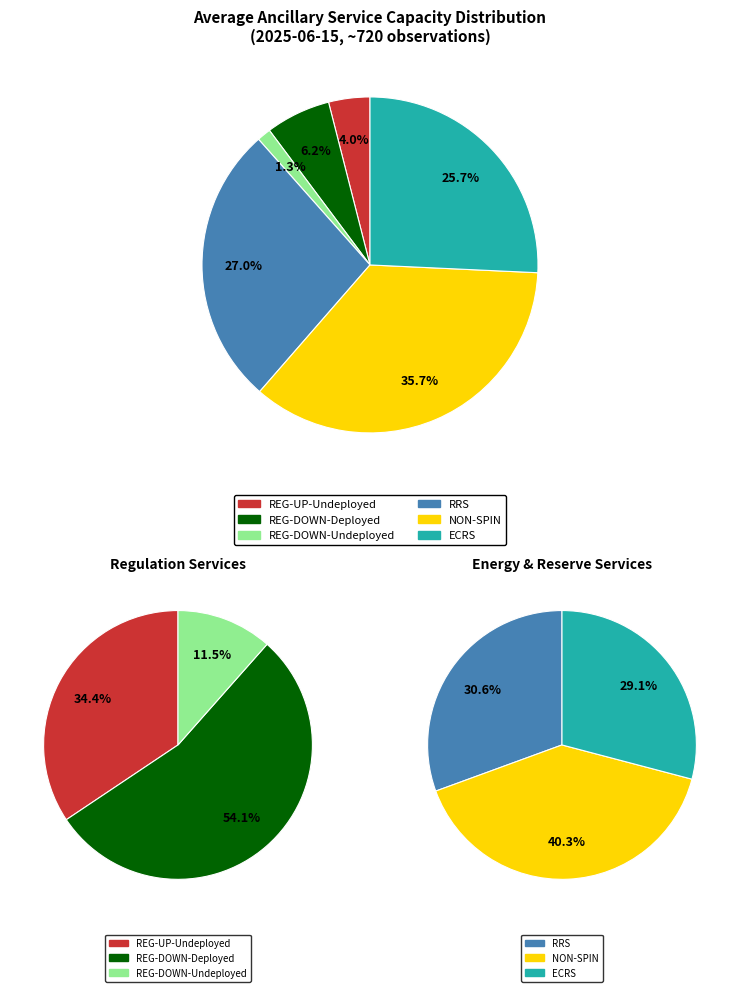

To the nearest percent, what portion does ECRS represent?

26%